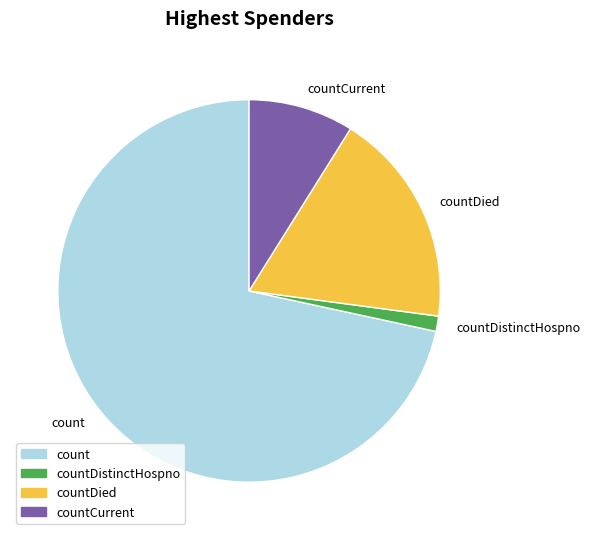

Do count and countDied together represent more than half of the pie?

Yes